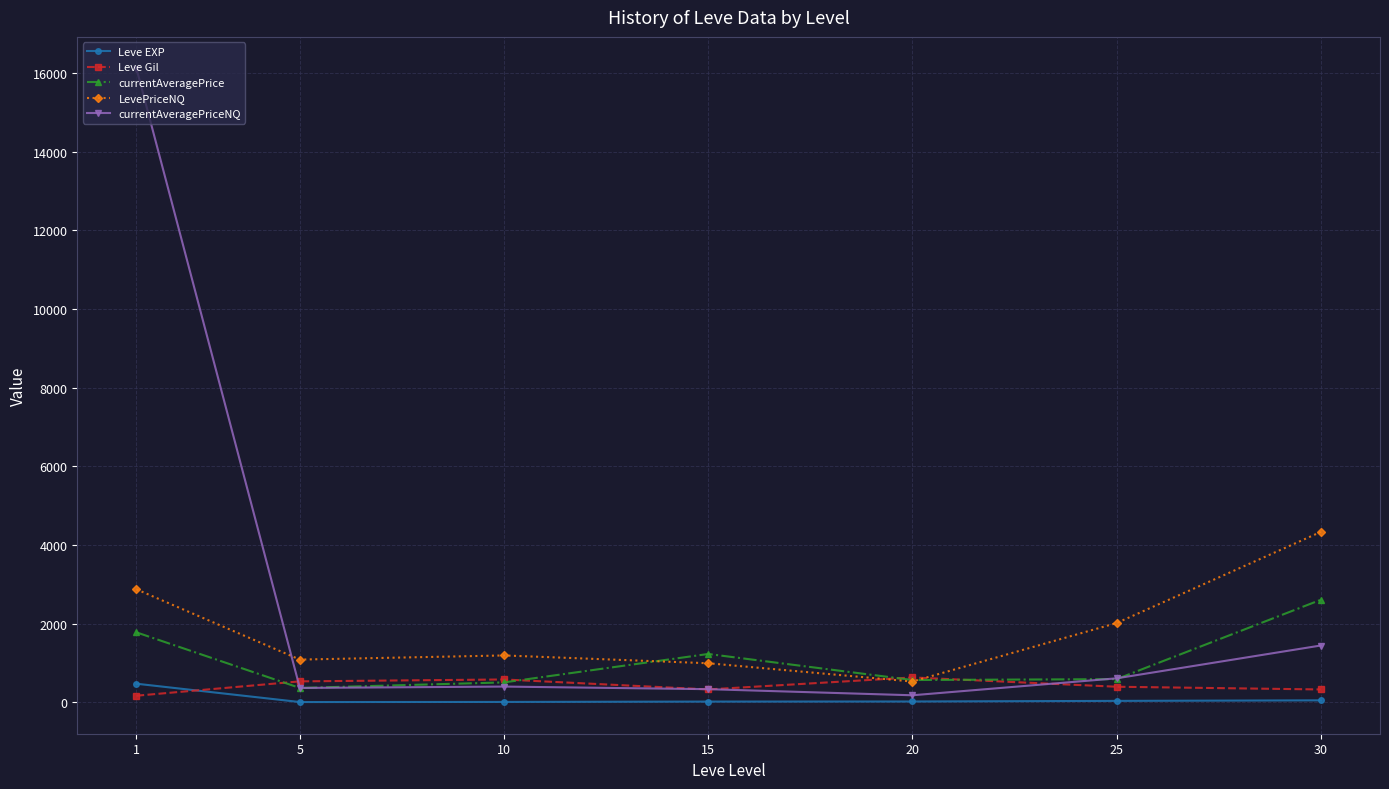

True or false: currentAveragePrice has more than 2 points higher than both neighbors.

False